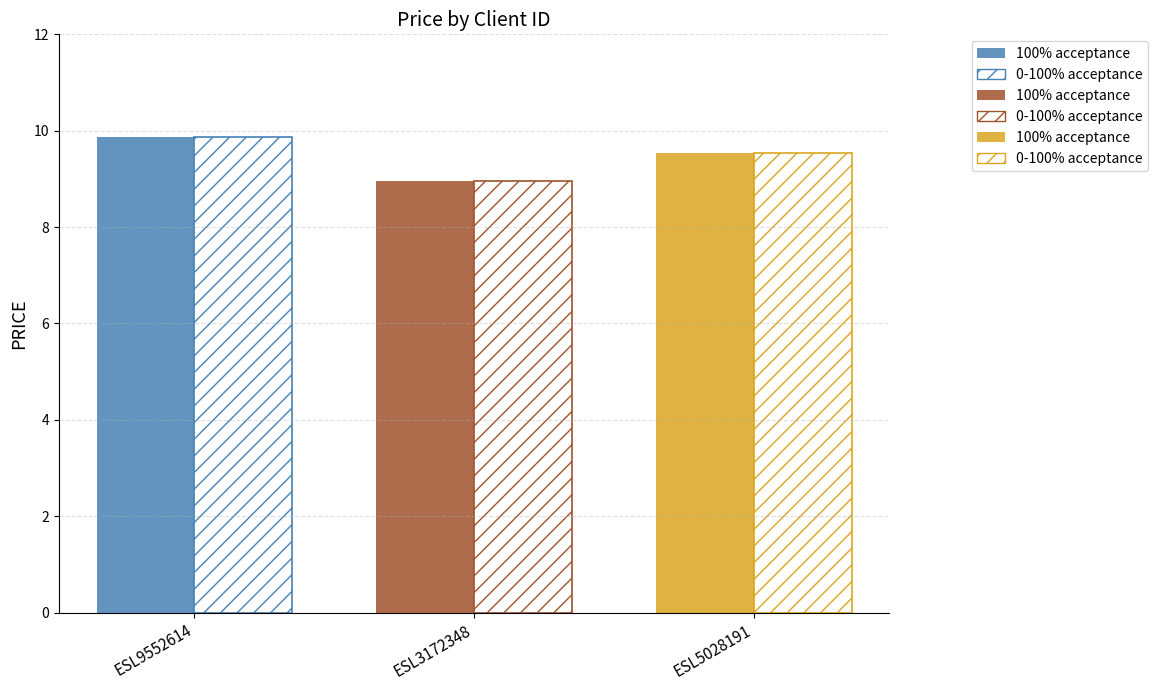

Which category has the highest value across all series?

ESL9552614